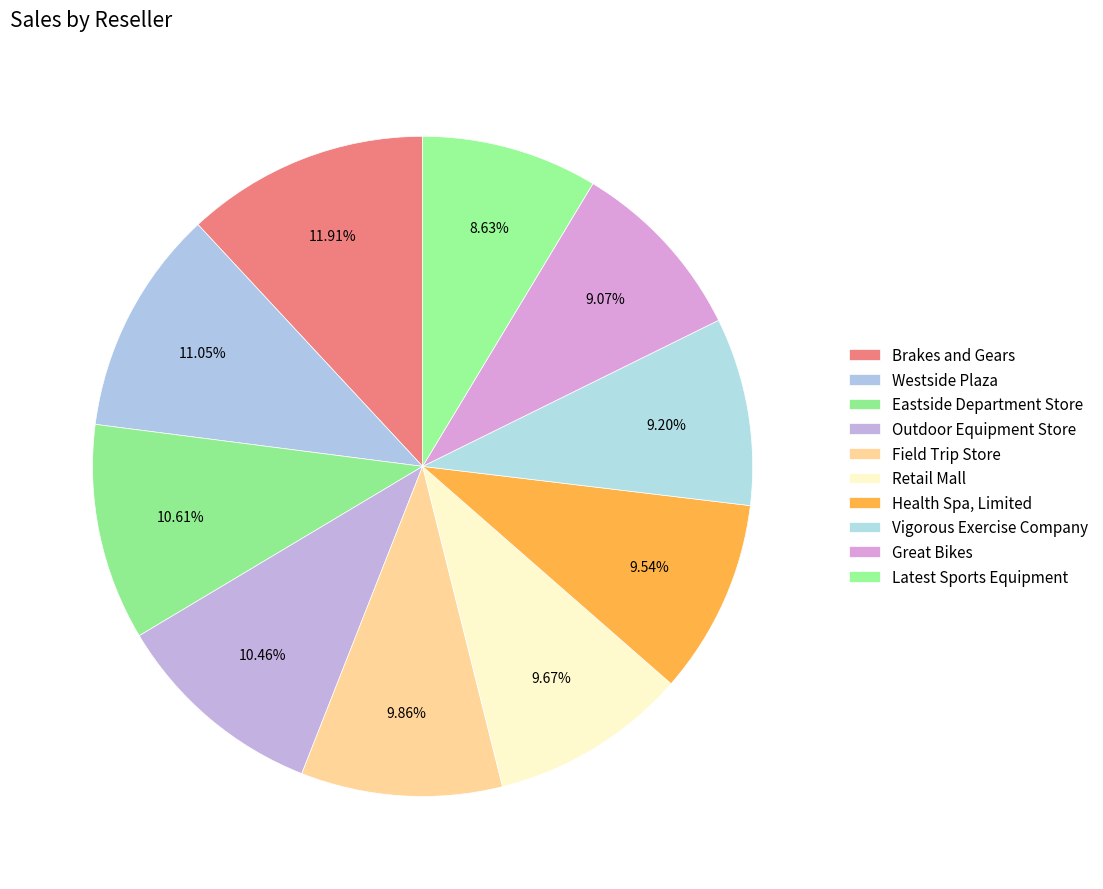

What is the change in value from Field Trip Store to Retail Mall?

-101055.3